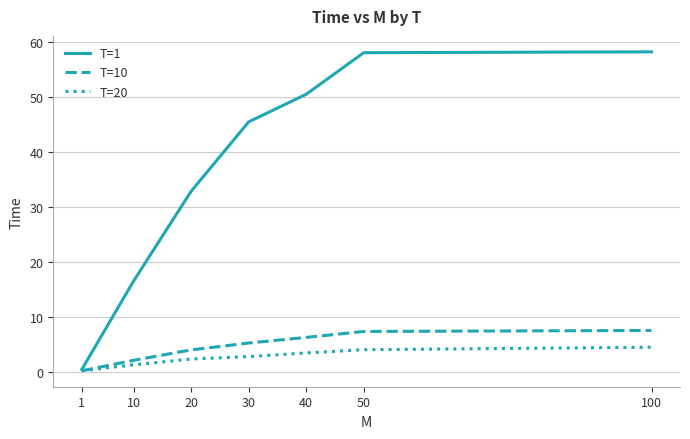

True or false: T=10 has more than 1 points higher than both neighbors.

False